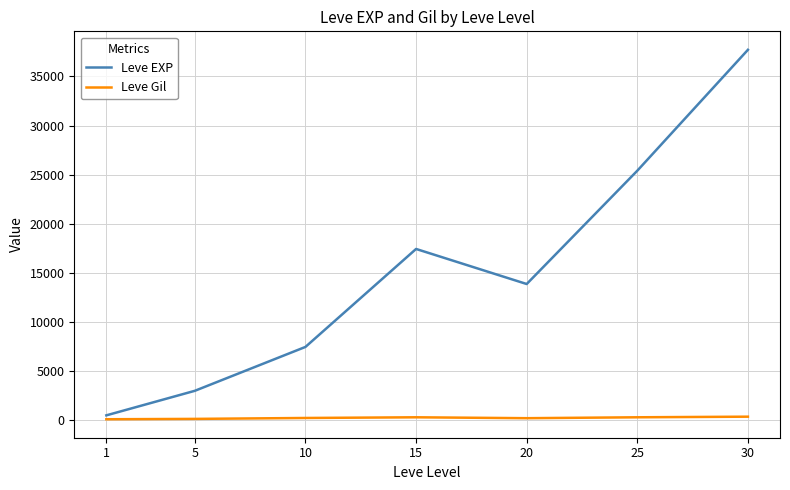

What is the maximum value shown in the chart?

37715.0